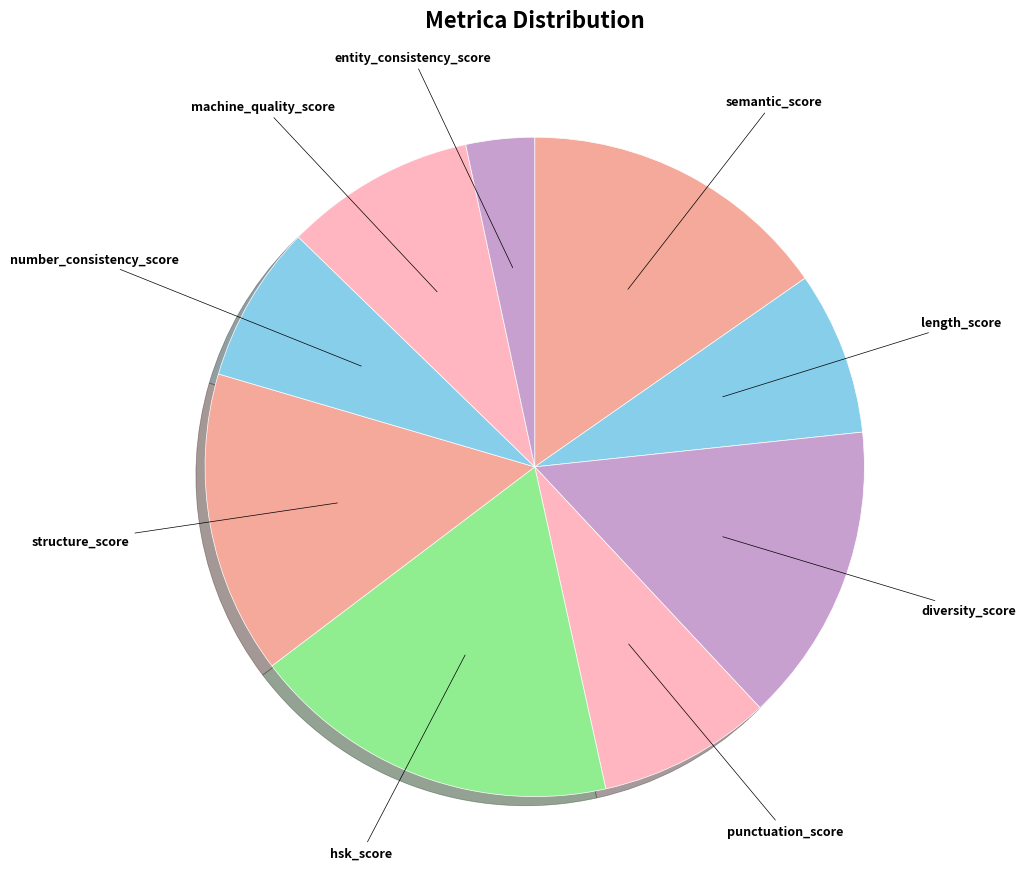

What is the largest slice in the pie chart?

hsk_score